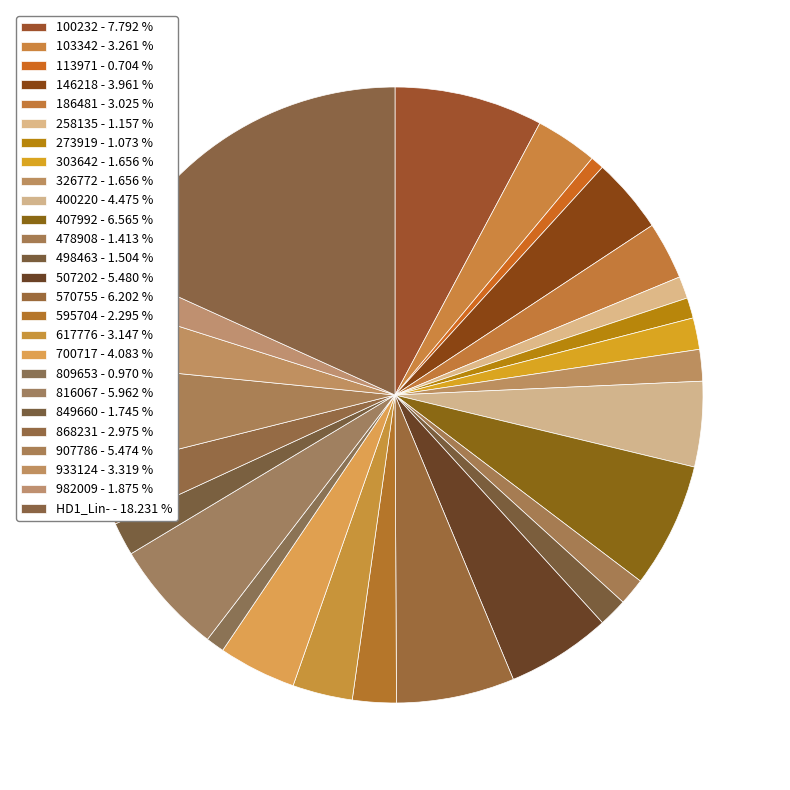

Which category has the smallest portion of the pie?

113971